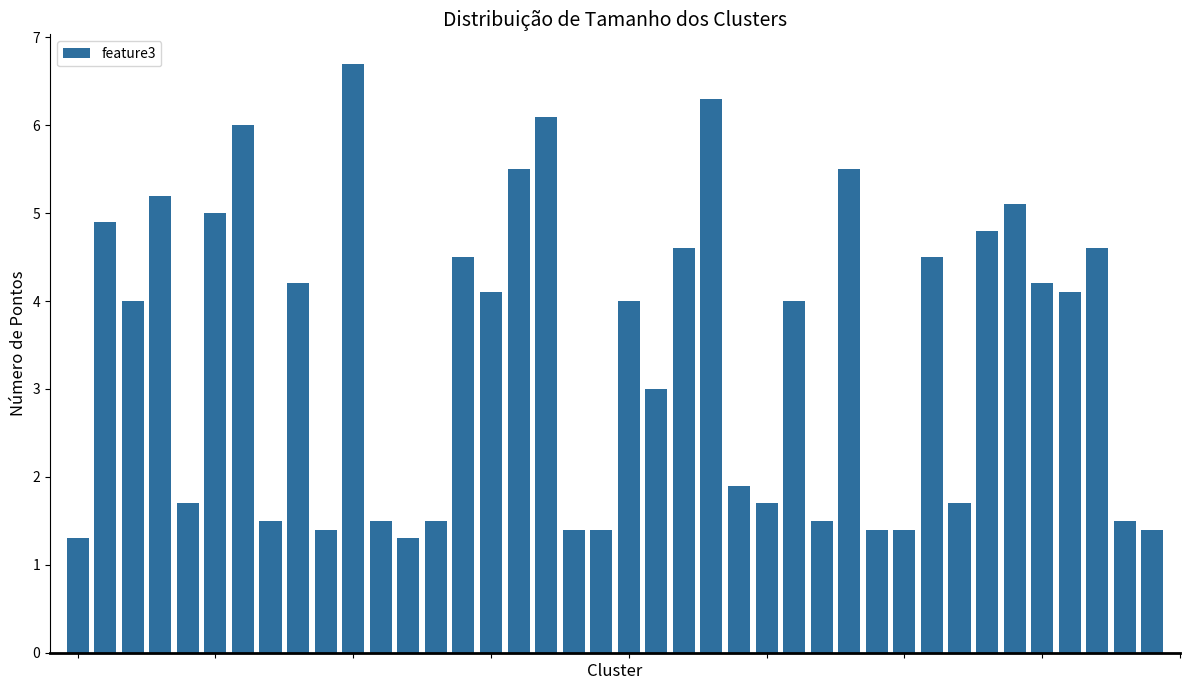

What is the maximum value shown in the chart?

6.7